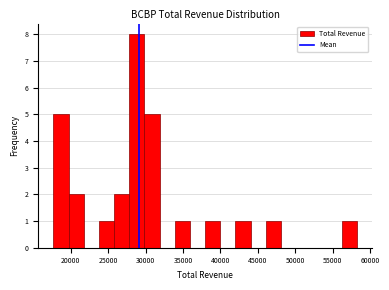

Reading left to right, list every bar in this chart as the range it spans on the x-axis followed by its height. Neither the bar edges nor the heights are printed on the chart, so give them approximately, as read against the axes.

17500 to 19500: 5
19500 to 22000: 2
22000 to 24000: 0
24000 to 26000: 1
26000 to 28000: 2
28000 to 30000: 8
30000 to 32000: 5
32000 to 34000: 0
34000 to 36000: 1
36000 to 38000: 0
38000 to 40000: 1
40000 to 42000: 0
42000 to 44000: 1
44000 to 46000: 0
46000 to 48000: 1
48000 to 50000: 0
50000 to 52000: 0
52000 to 54000: 0
54000 to 56000: 0
56000 to 58000: 1